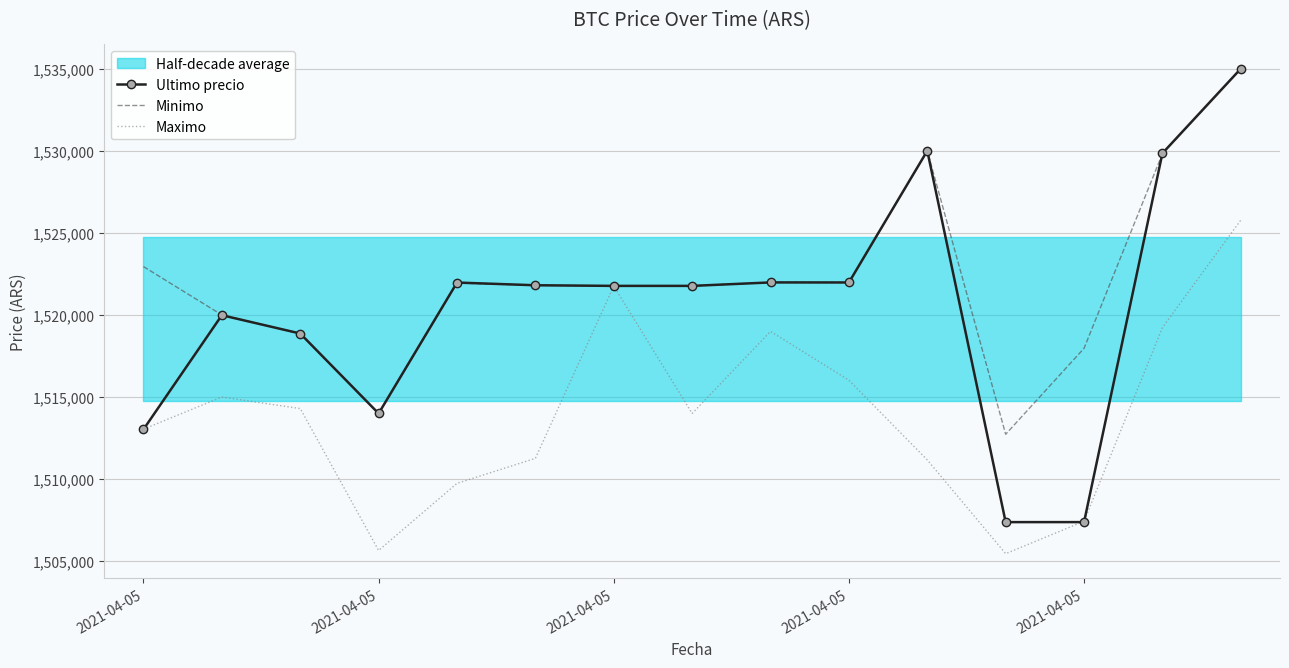

After their last crossing, which series has the higher values: Ultimo precio or Minimo?

Ultimo precio